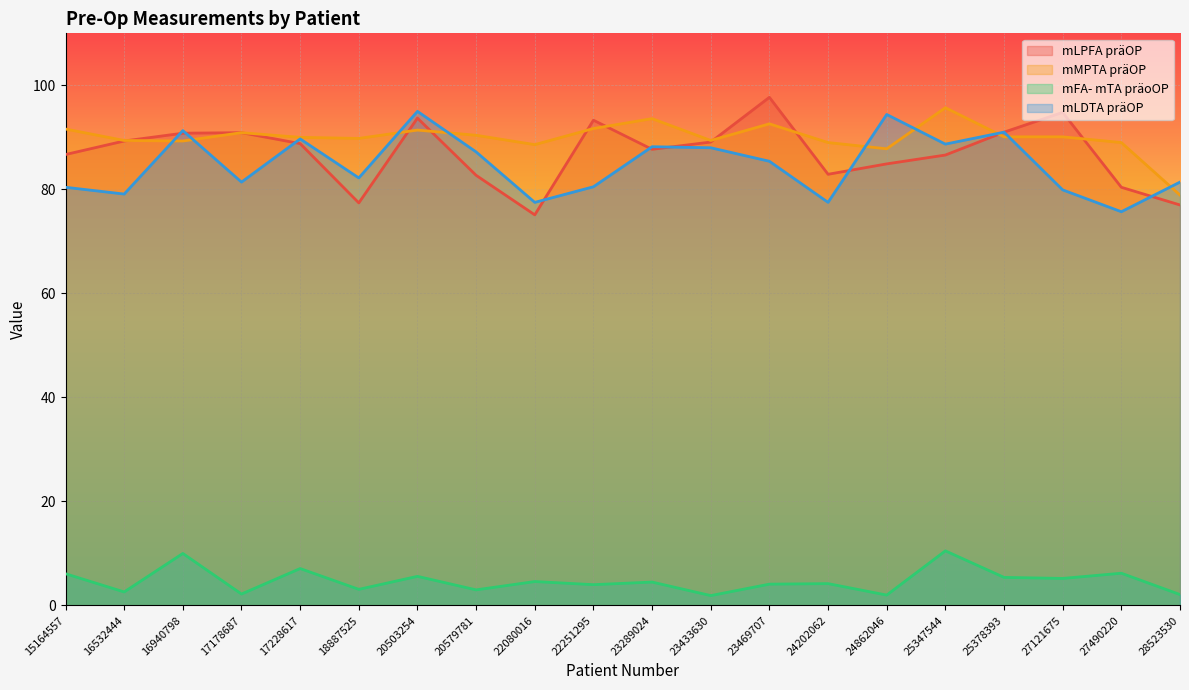

How many lines are shown in the chart?

4